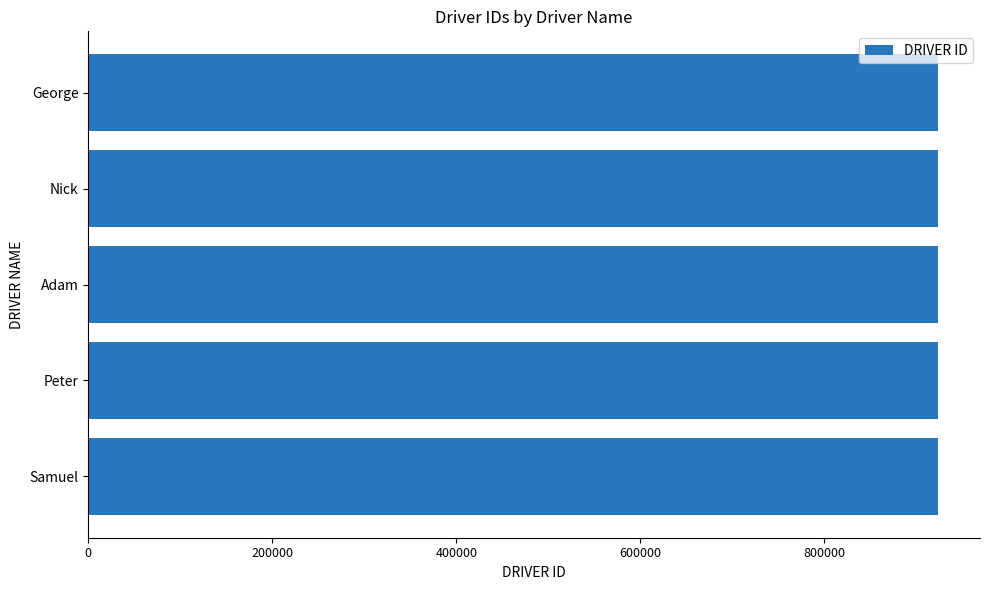

What is the approximate value at Samuel?

923005